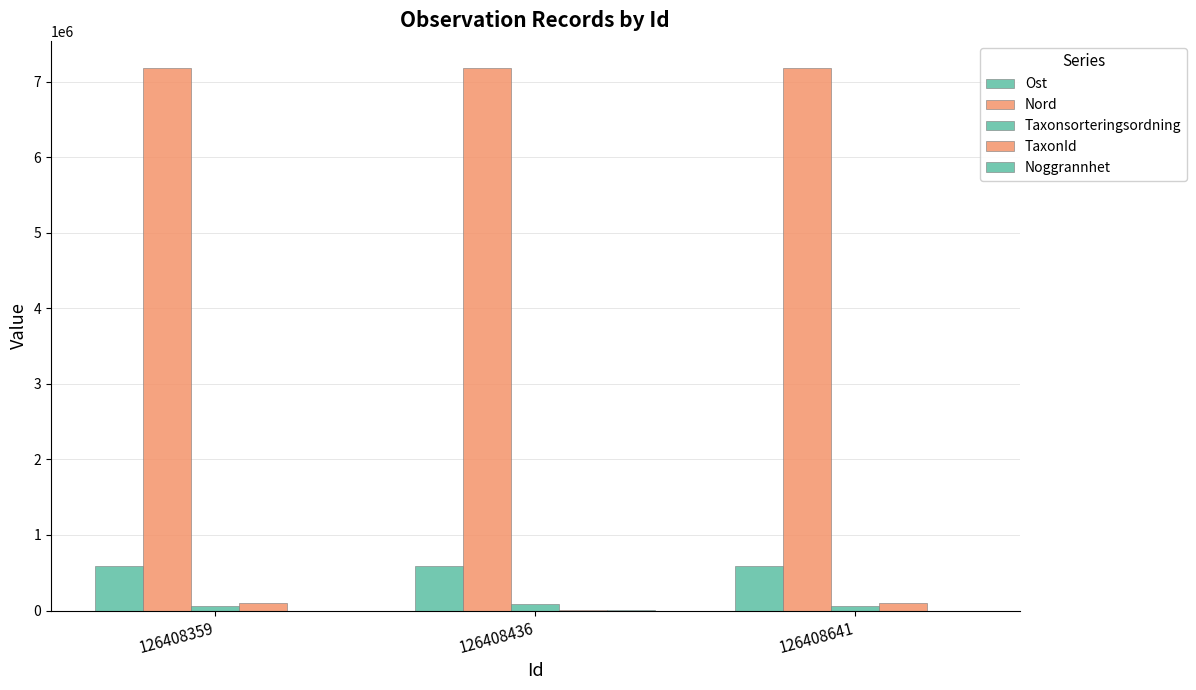

List the series in order of their peak value, lowest first.

Noggrannhet, Taxonsorteringsordning, TaxonId, Ost, Nord